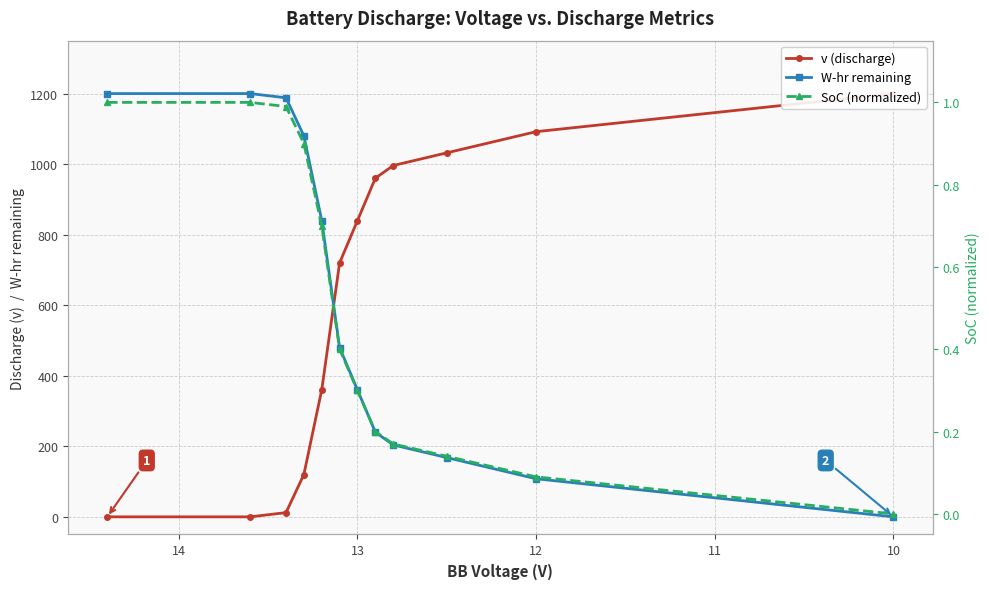

What is the maximum value shown in the chart?

1200.0